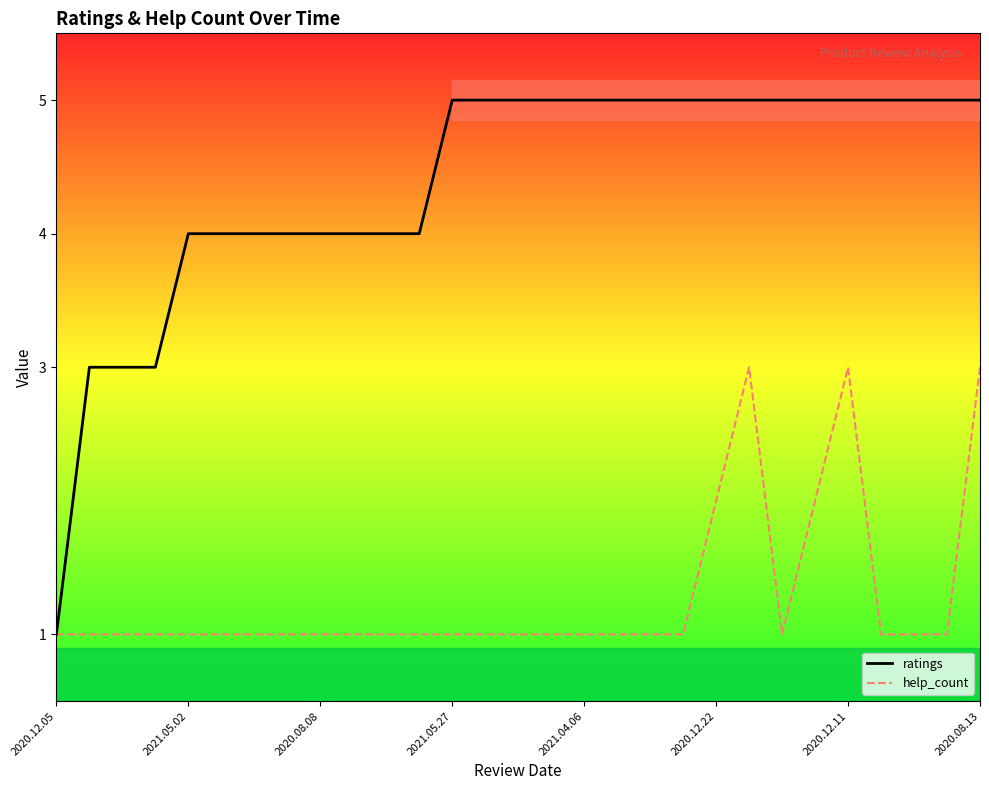

What are all the series names shown in the legend?

ratings, help_count